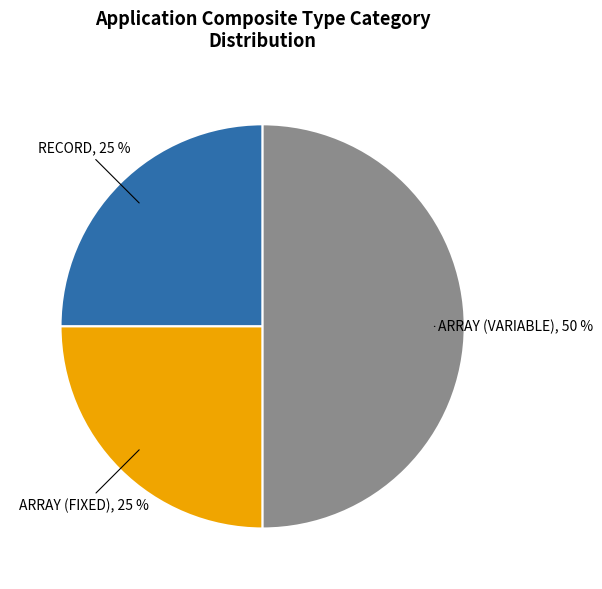

Which slice is the largest?

ARRAY (VARIABLE)